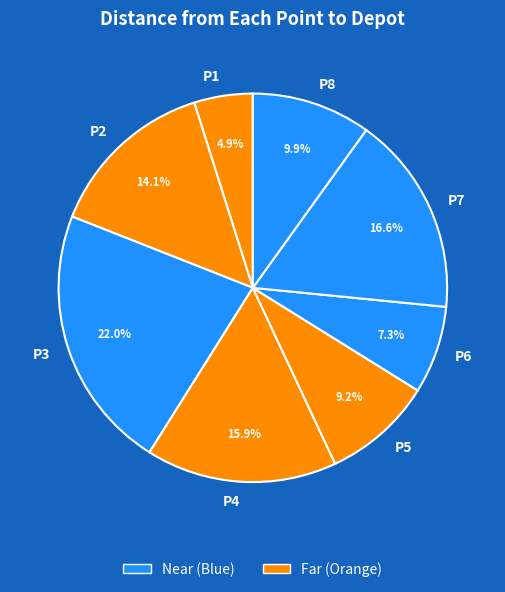

Is P3 the majority of the pie?

No